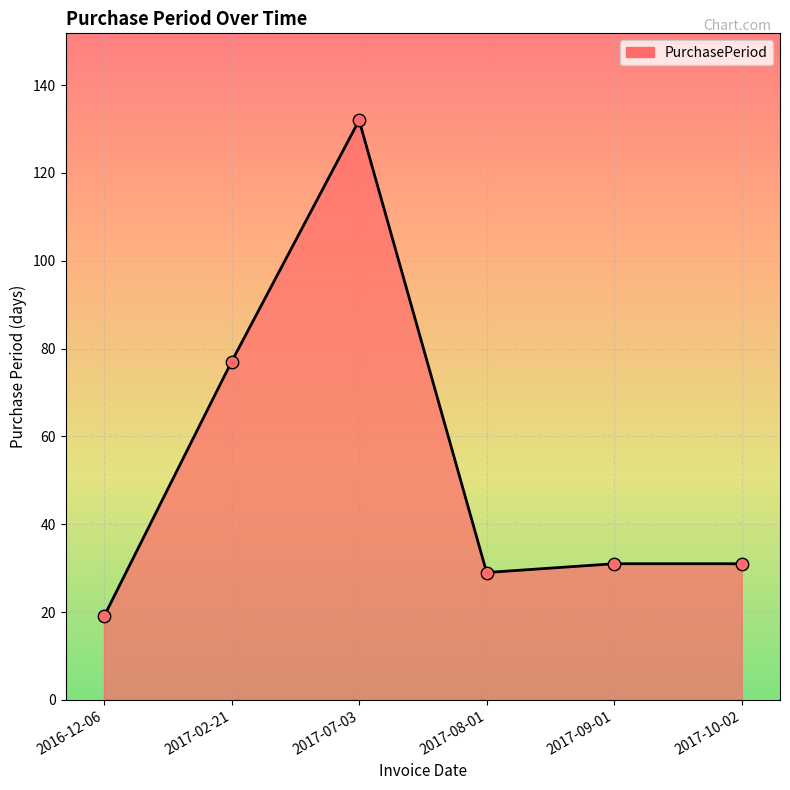

What is the change in value from 2016-12-06 to 2017-10-02?

+12